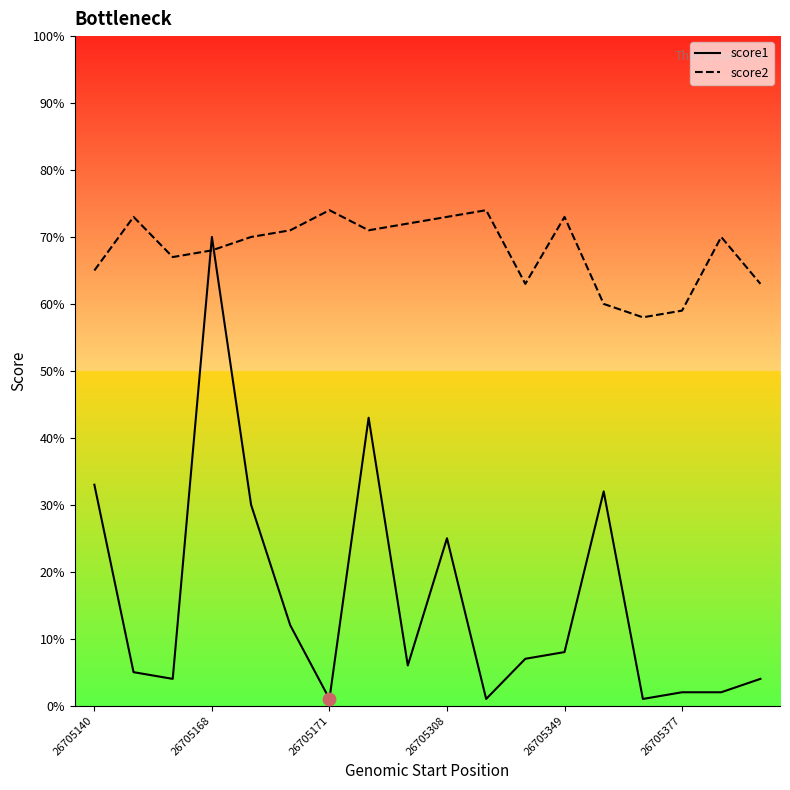

After their last crossing, which series has the higher values: score2 or score1?

score2